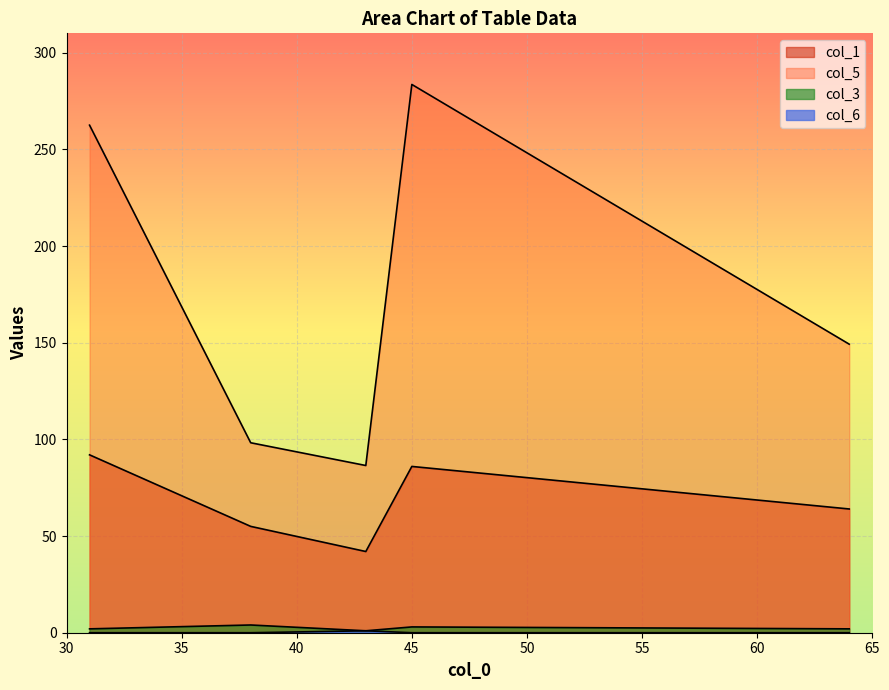

What position from the right is 64?

1